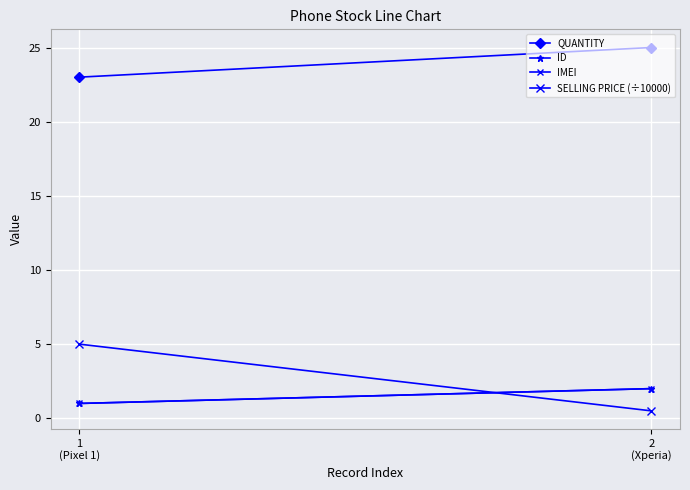

What is the spread (max minus min) of values at 2
(Xperia)?

24.5